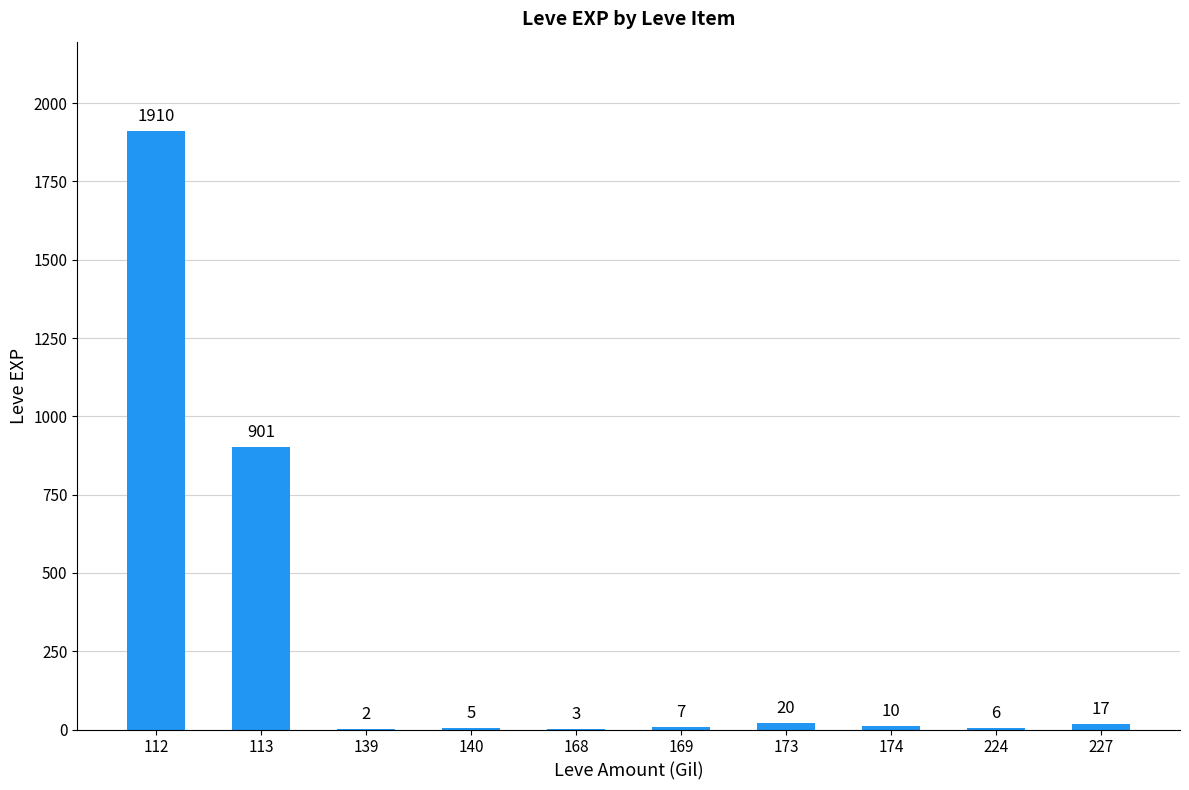

At which label does the data first exceed 10?

112